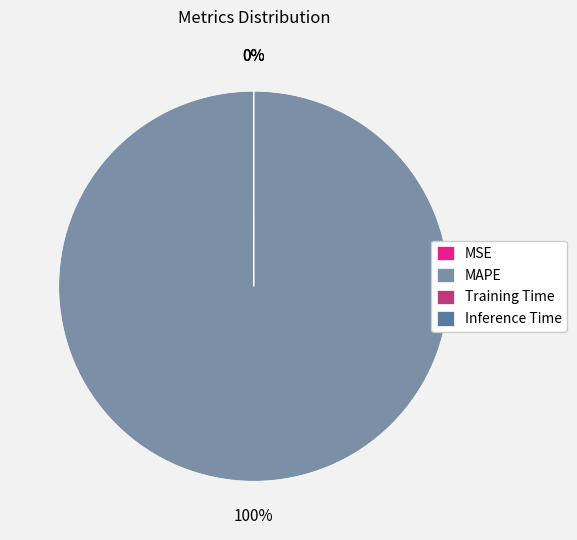

How many segments does this pie chart have?

4